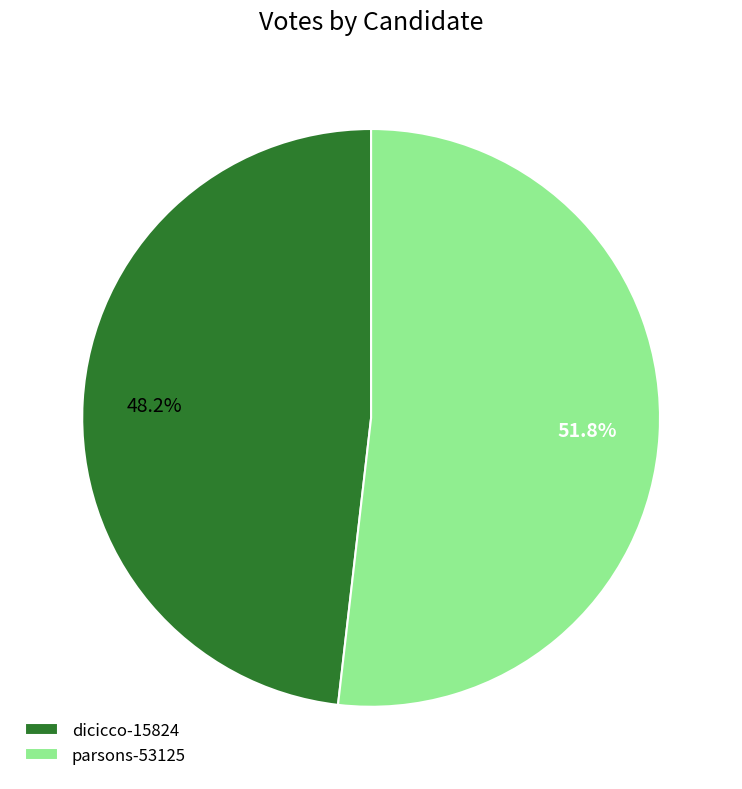

What percentage is the dicicco-15824 slice, to the nearest percent?

48%